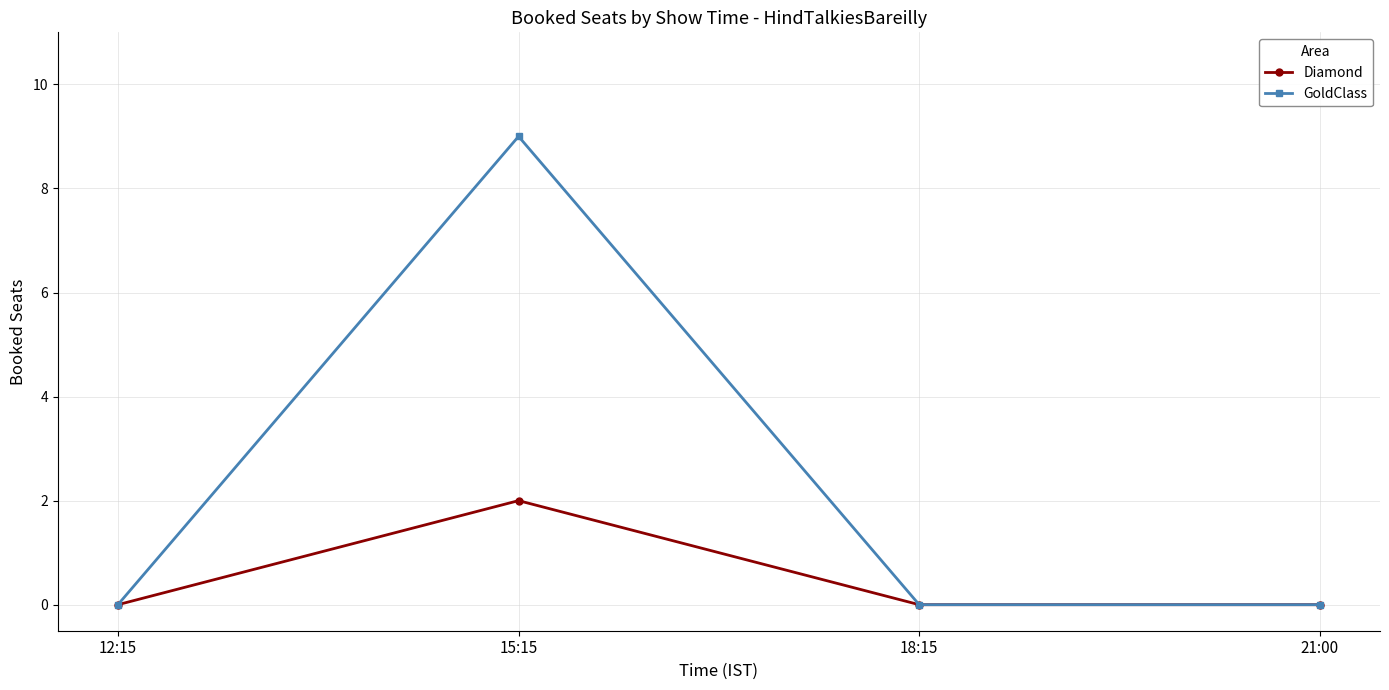

What is the greatest value displayed?

9